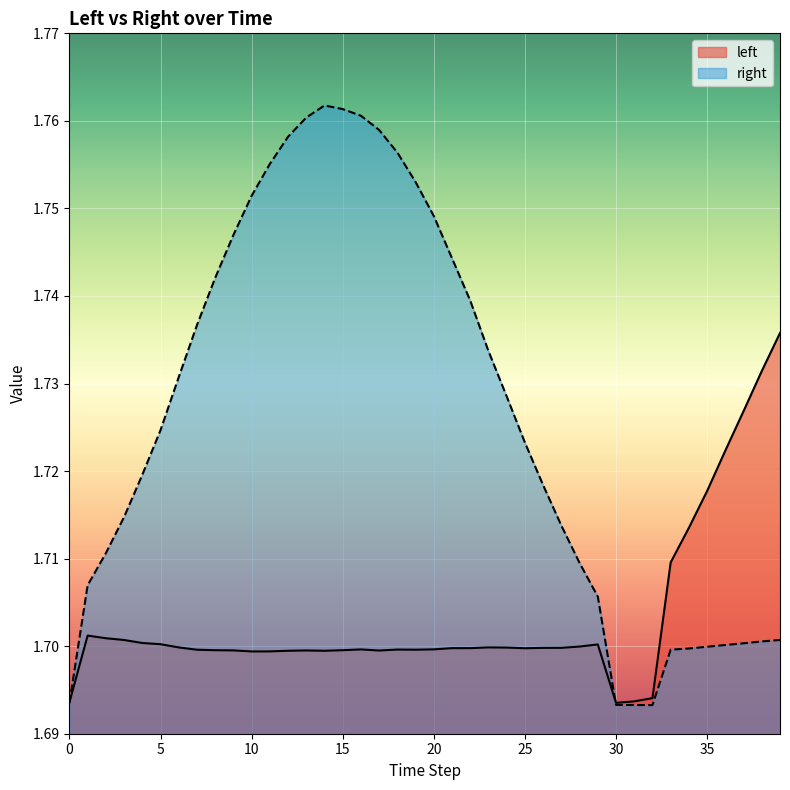

Which series has the largest total across all categories?

right